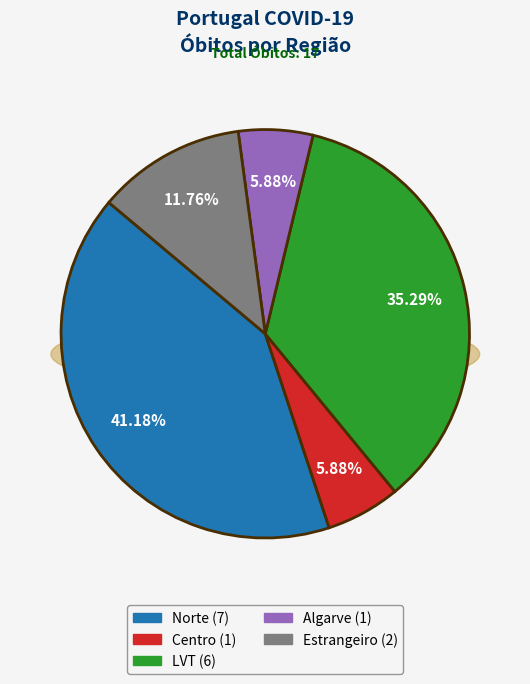

What percentage is NOT represented by Madeira?

100.0%